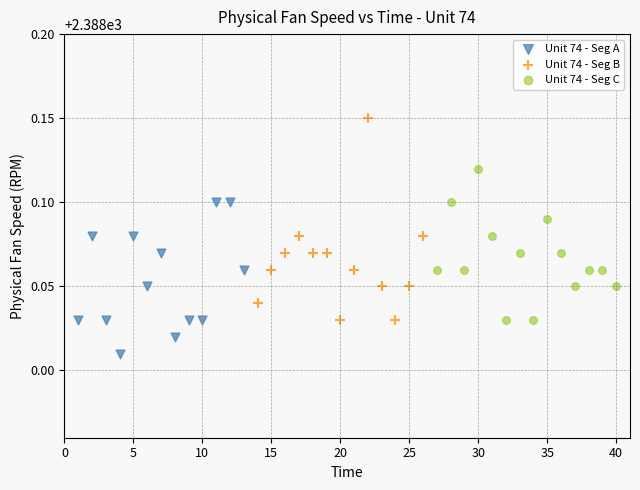

Which series has the largest Y range (max minus min)?

Unit 74 - Seg B